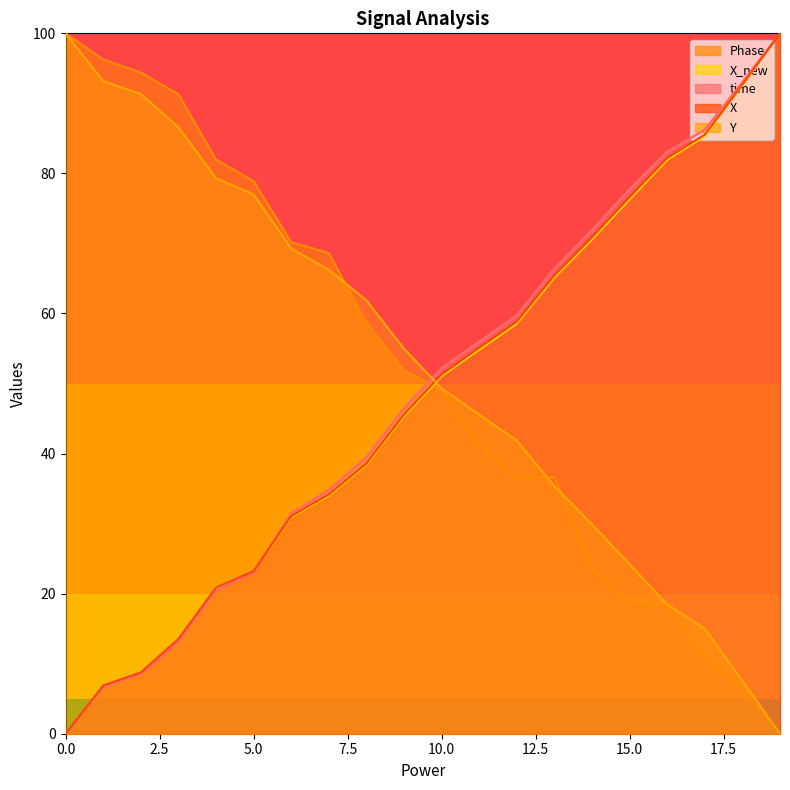

What is the sum of all time values?

970.2